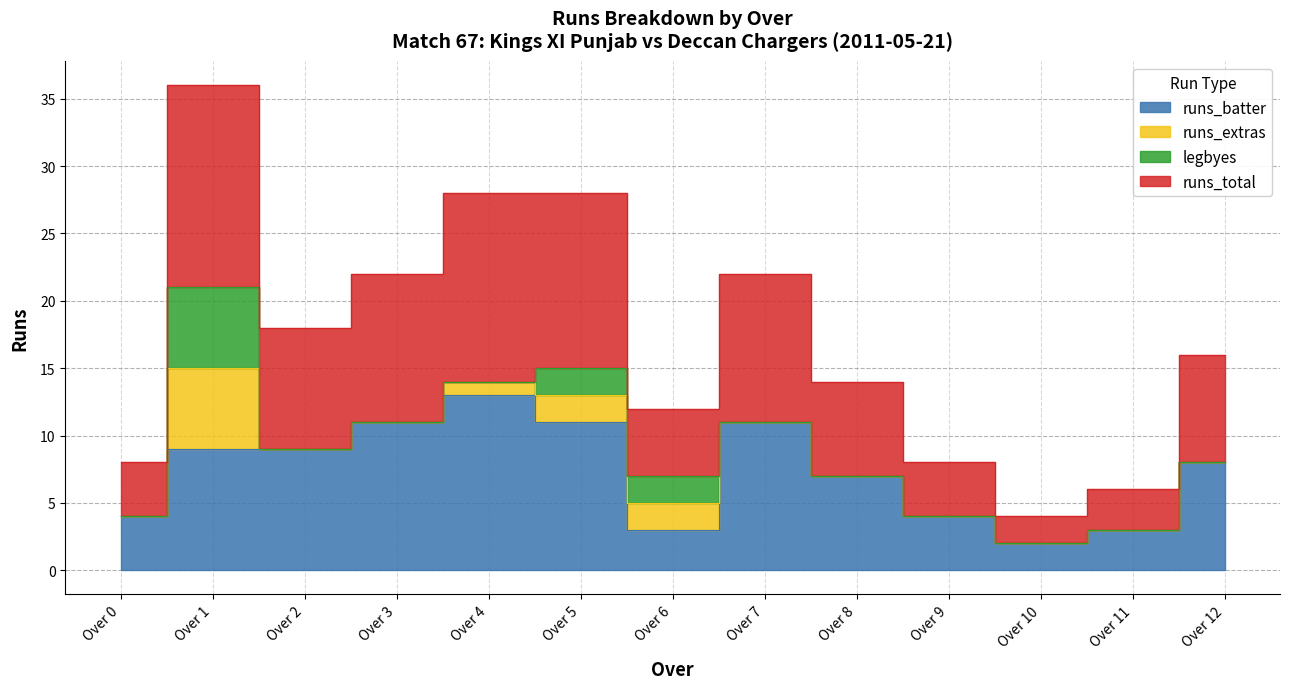

How many interior local peaks does the runs_total series have?

3